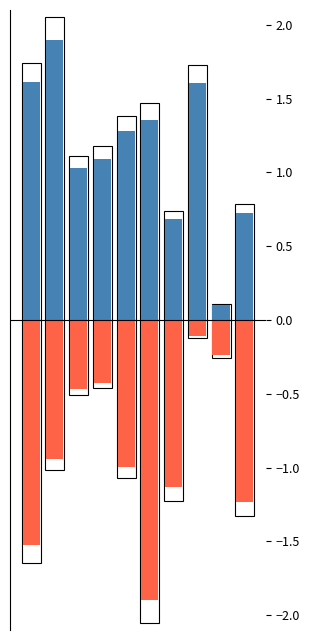

How many data points does each series have?

10